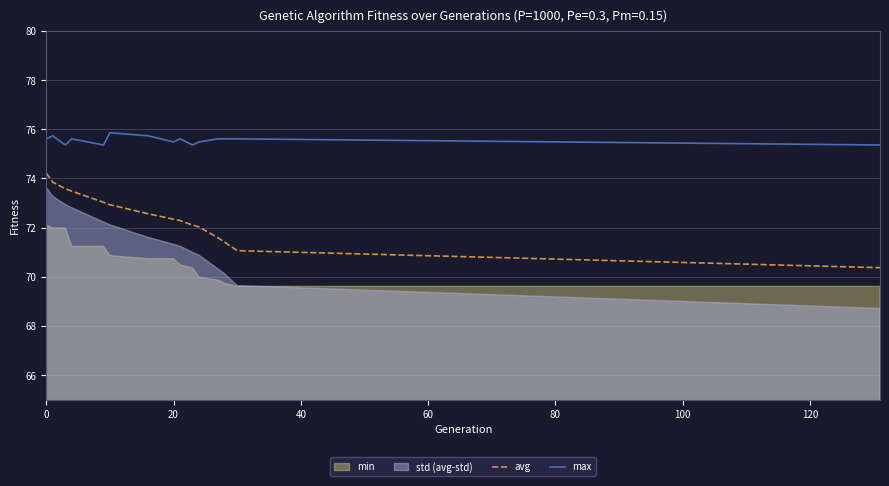

What is the maximum value shown in the chart?

75.9